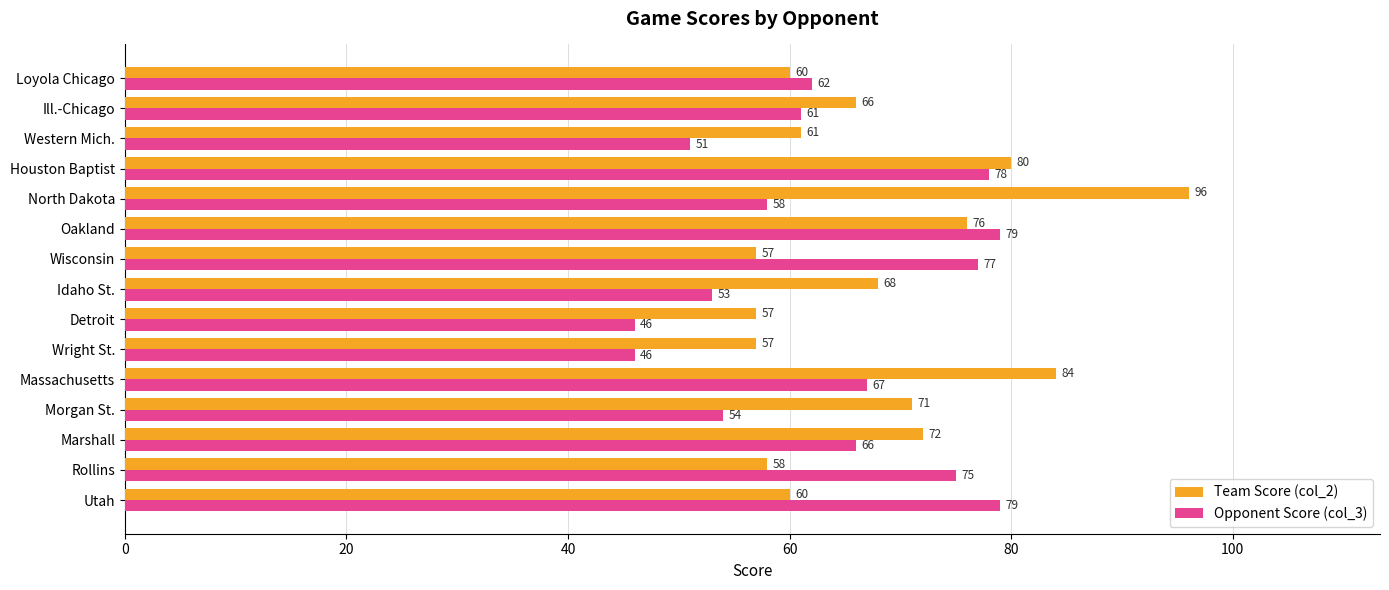

Which label corresponds to the largest value in the chart?

North Dakota